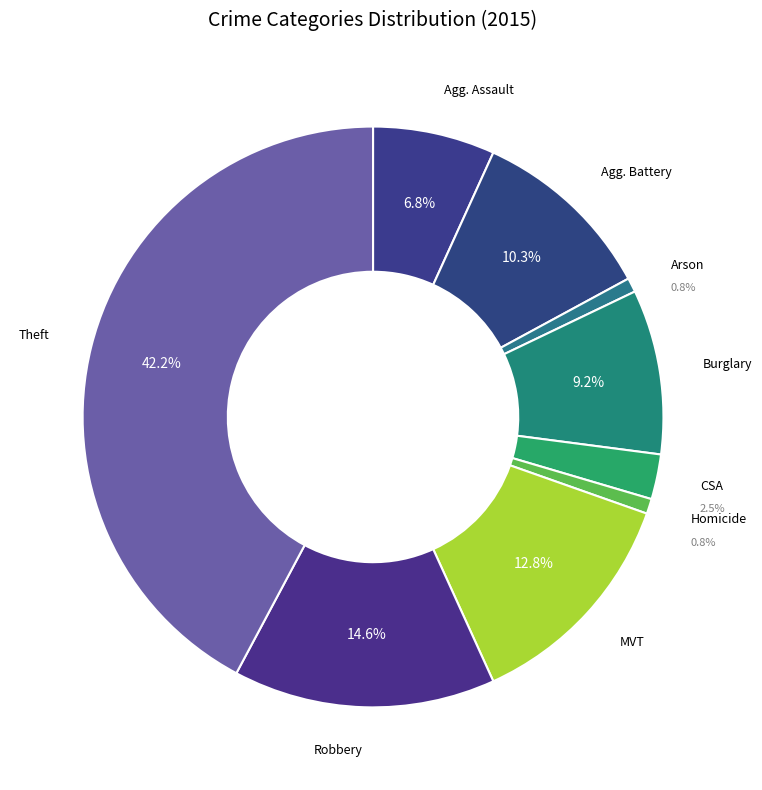

Does Arson account for over 50% of the chart?

No